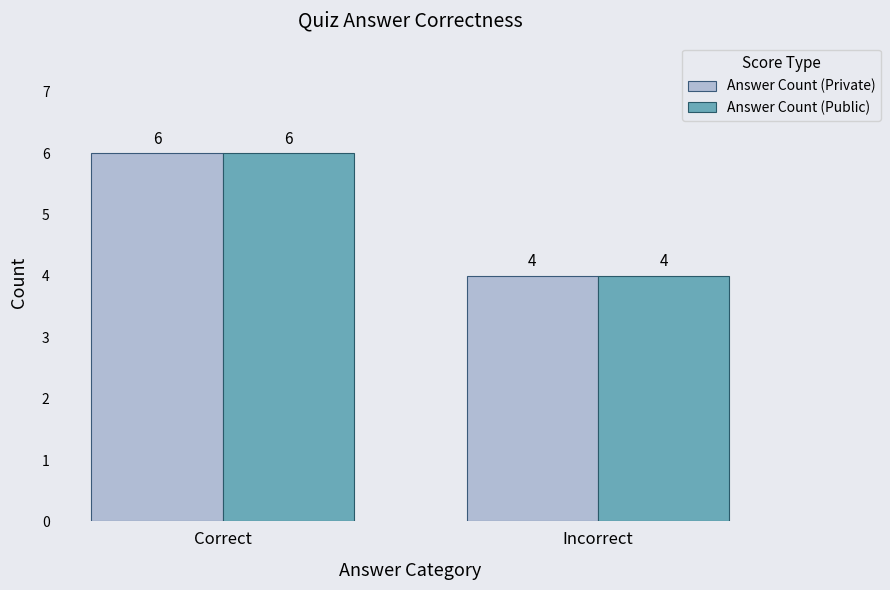

What are all the series names shown in the legend?

Answer Count (Private), Answer Count (Public)